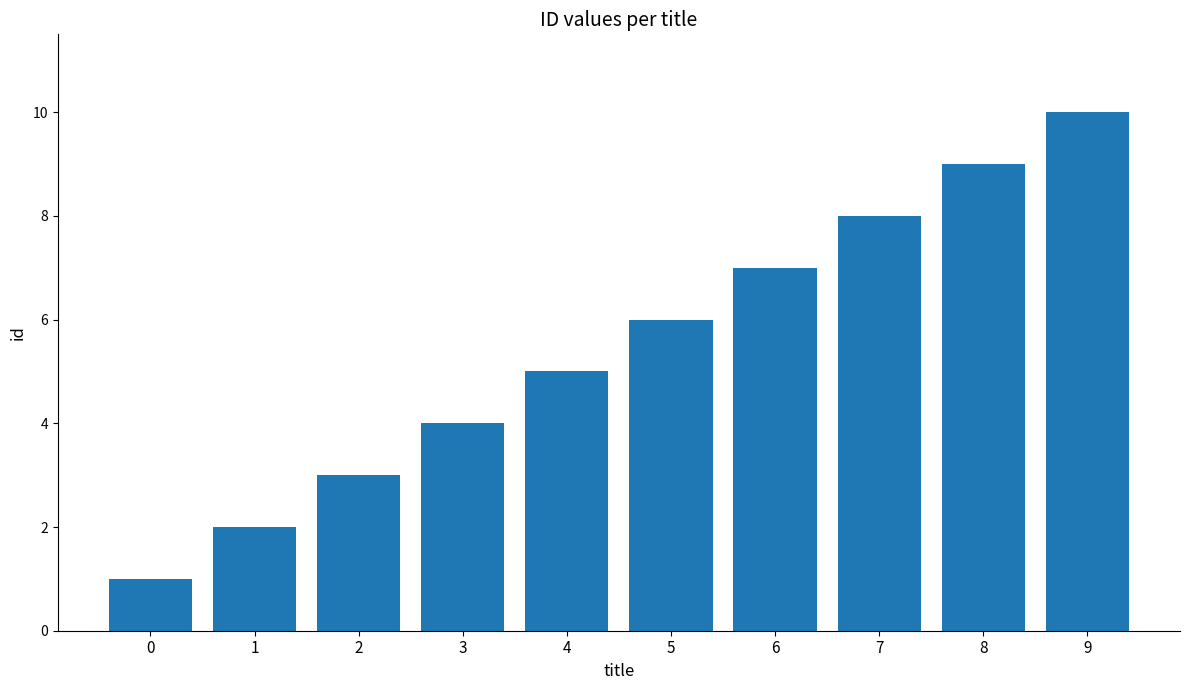

What is the minimum value shown in the chart?

1